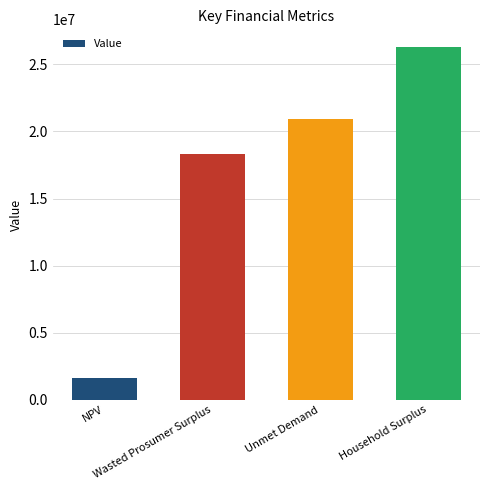

Which label corresponds to the smallest value in the chart?

NPV